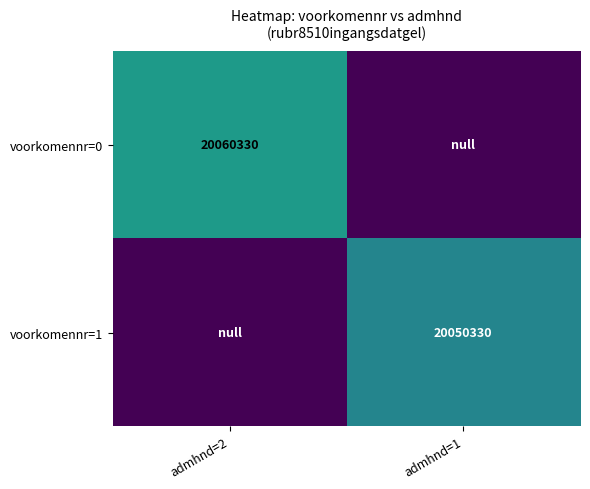

At which category does the chart reach its minimum across all series?

admhnd=1